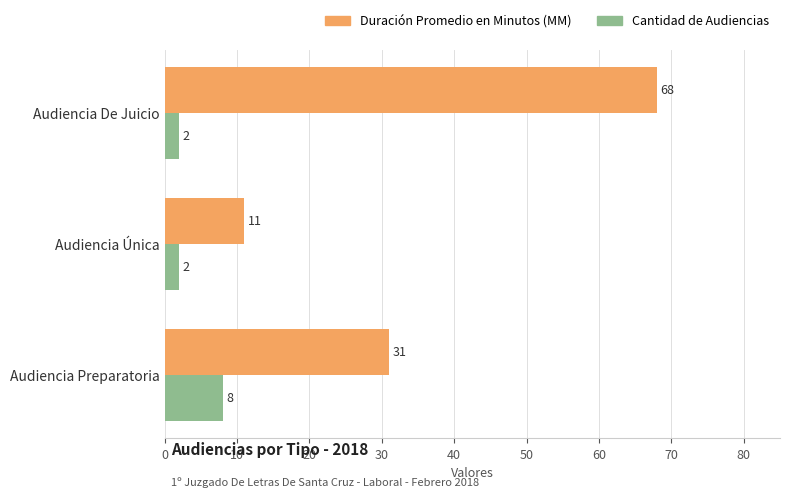

What is the maximum value shown in the chart?

68